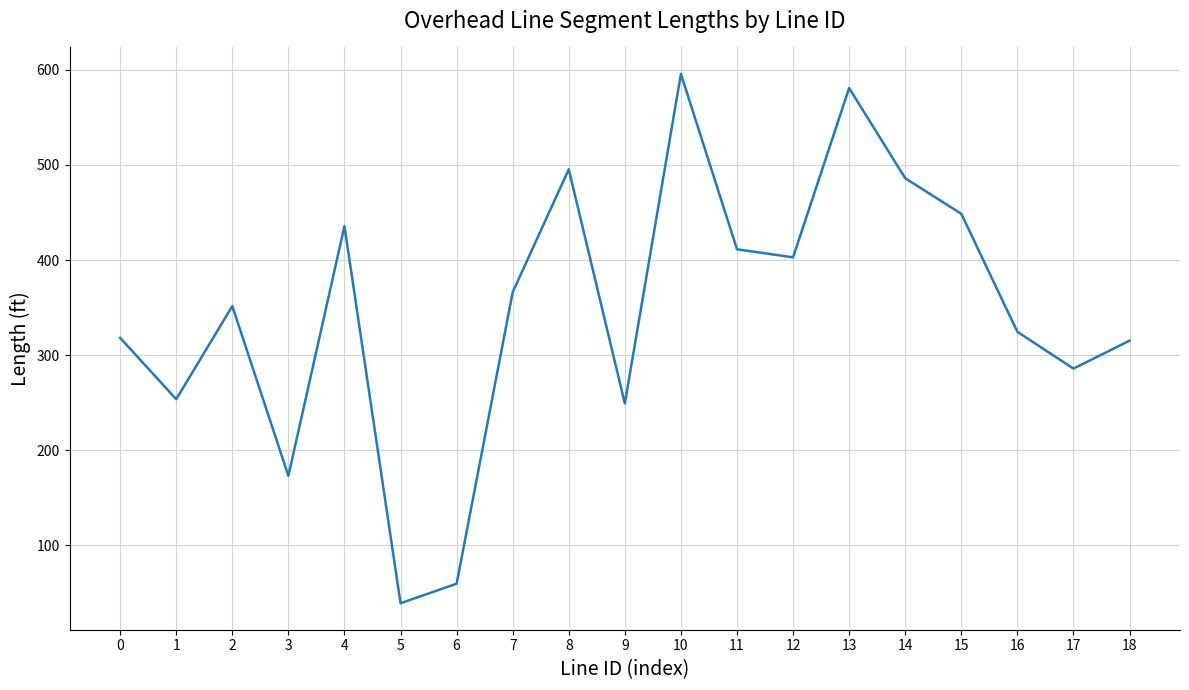

Between 14 and 1, which is larger?

14